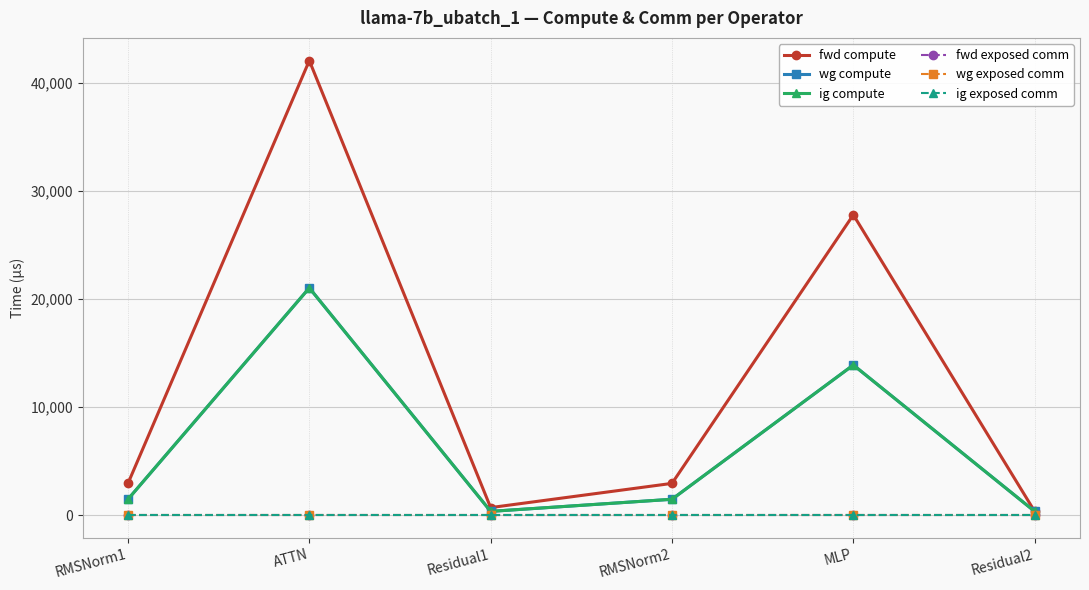

What is the spread (max minus min) of values at RMSNorm2?

2939.9